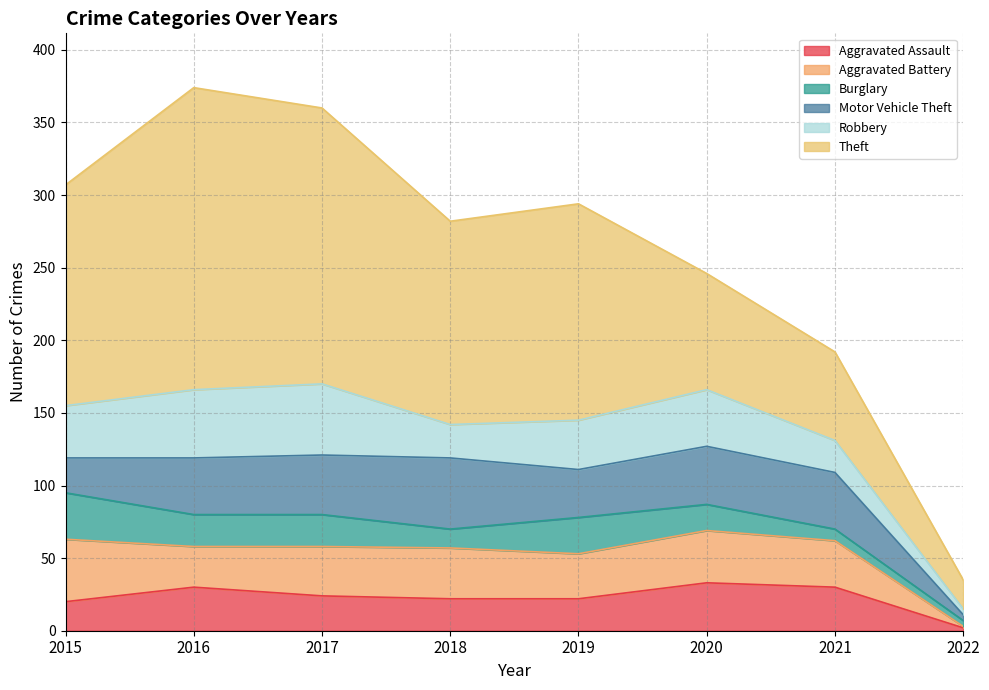

At which category does Theft reach its first local peak?

2016